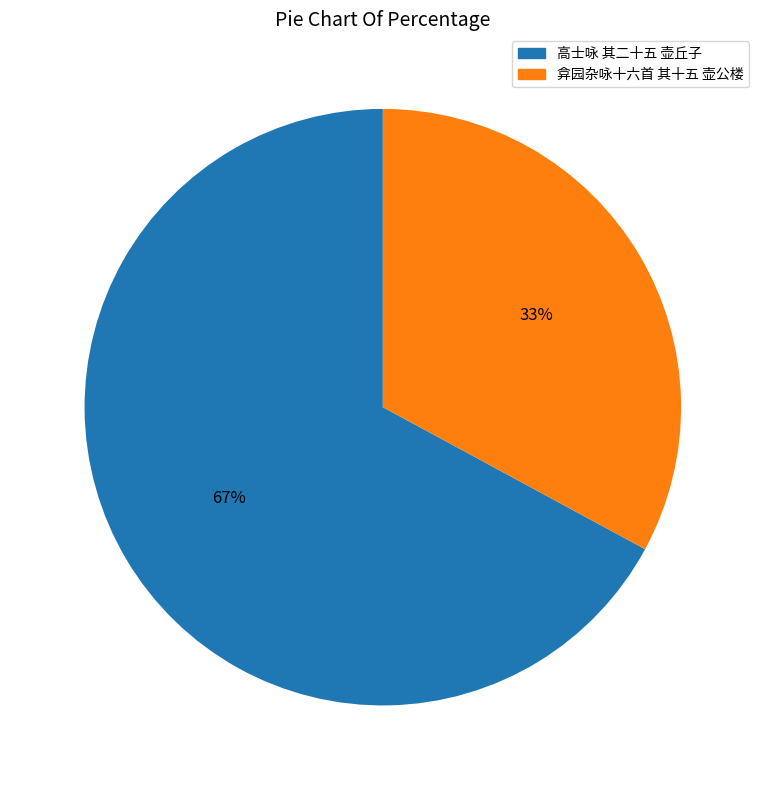

To the nearest percent, what portion does 高士咏 其二十五 壶丘子 represent?

67%